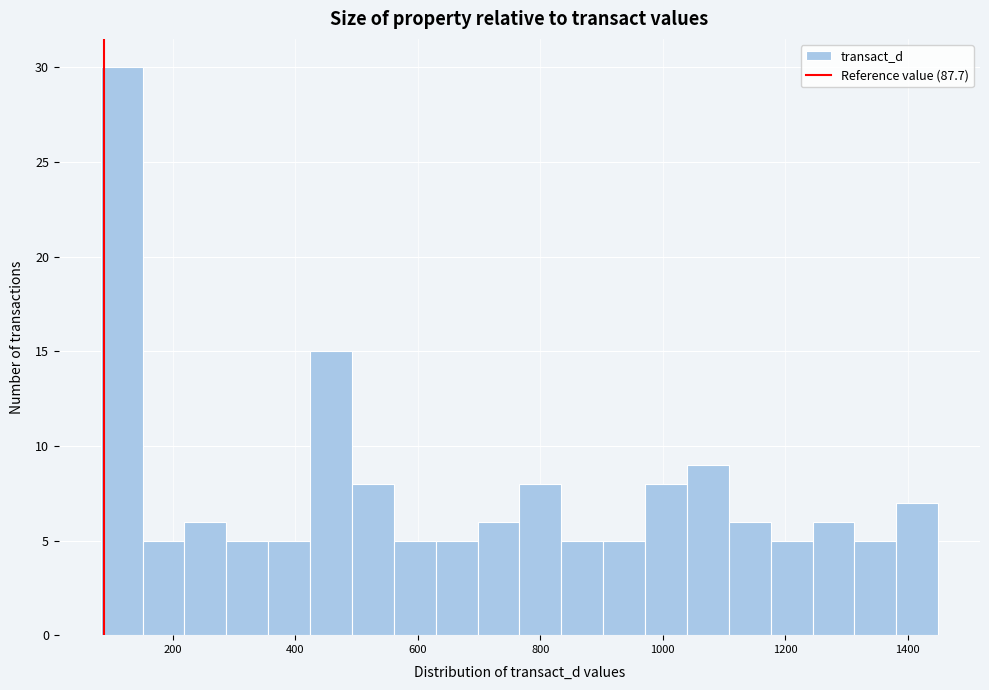

Read against the x-axis, roughly where is the centre of the tallest bar?

120